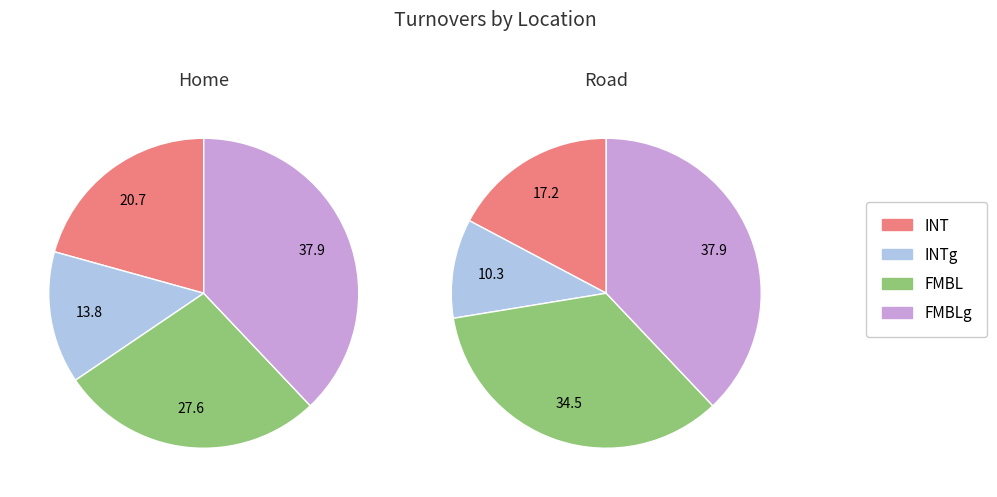

What percentage is the Road slice, to the nearest percent?

50%